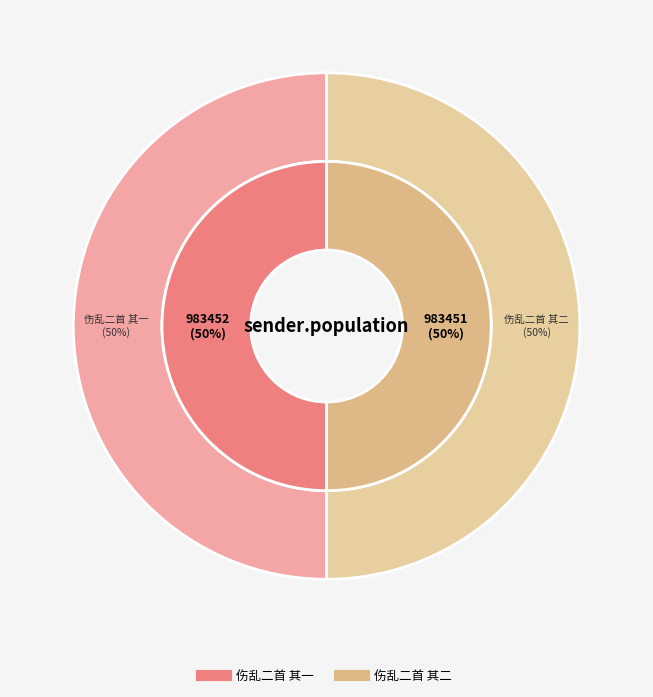

Which slice is the smallest?

伤乱二首 其二